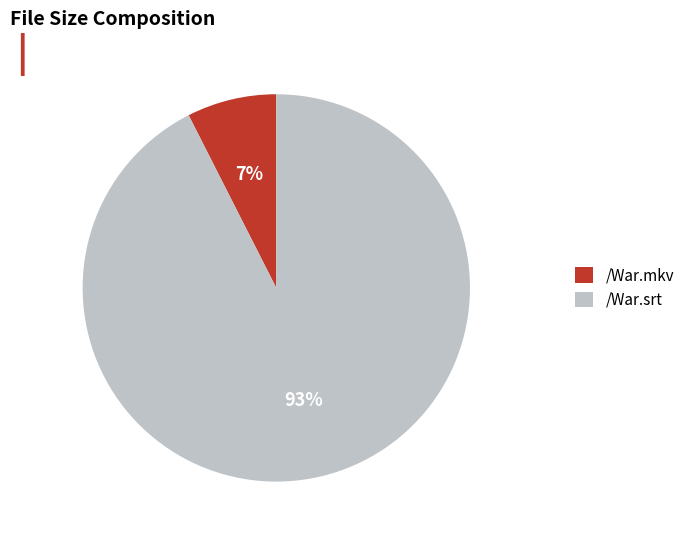

Is it true that /War.srt is 93% of the pie?

True